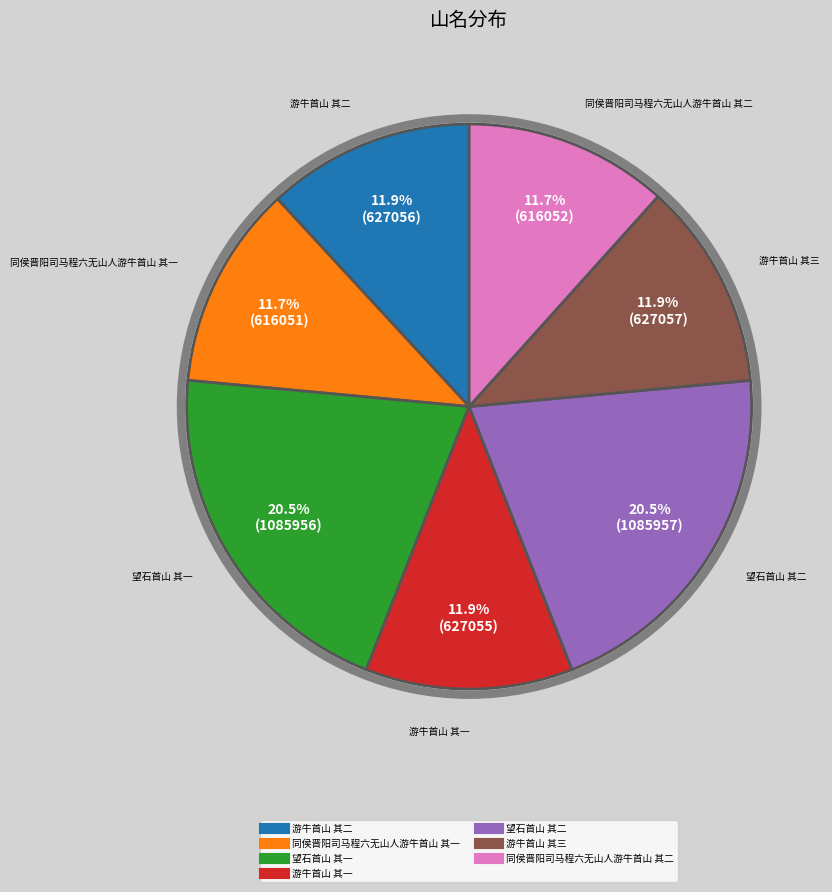

Approximately how many times larger is the value at 望石首山 其二 compared to 游牛首山 其三?

1.7